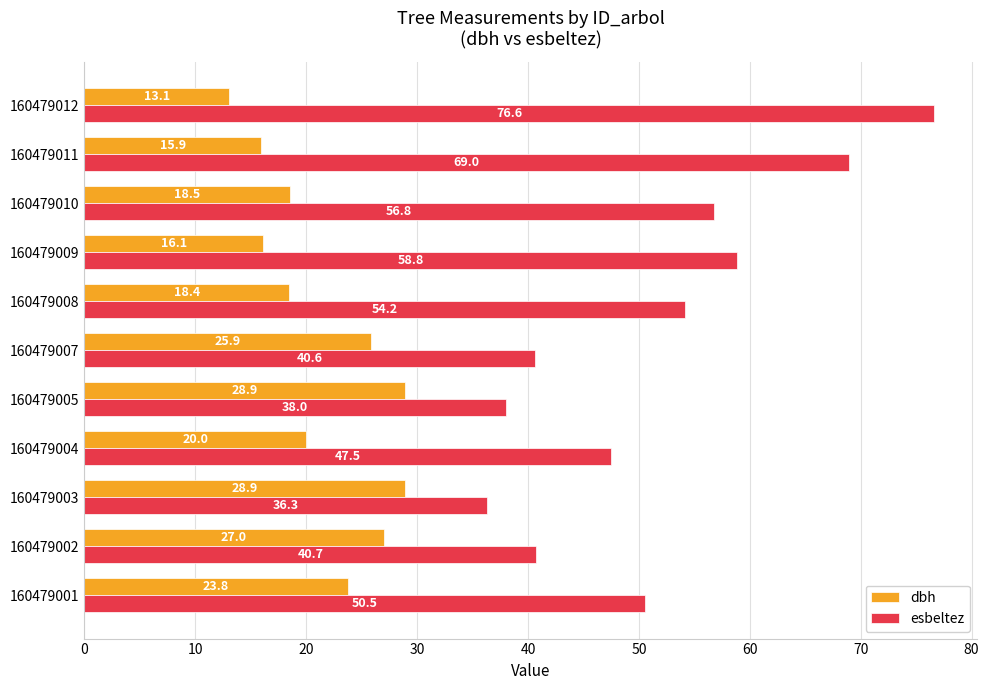

Which series has the largest range (max minus min)?

esbeltez